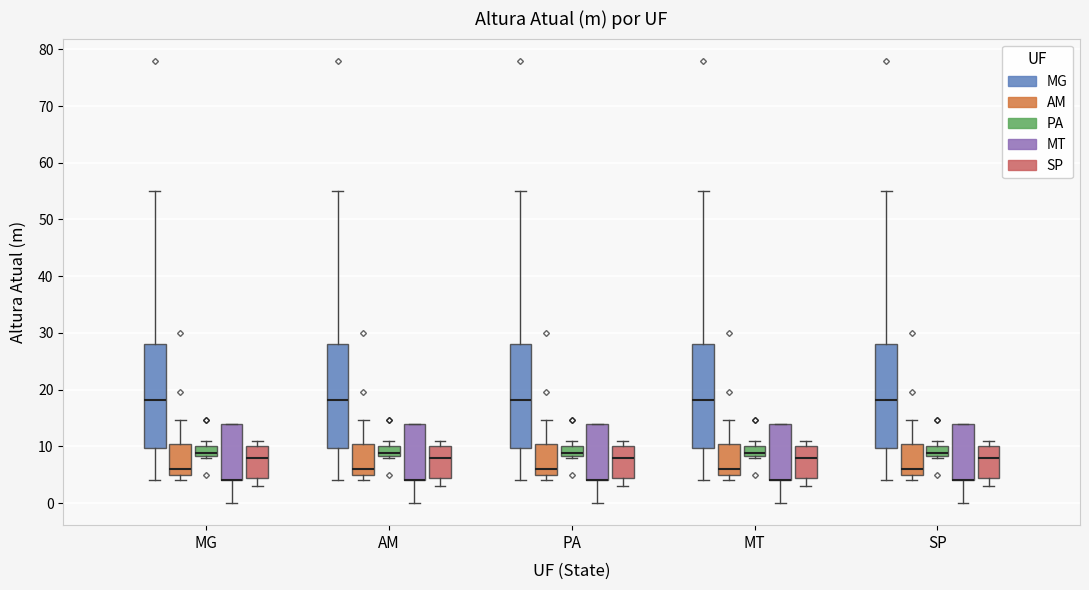

Reading left to right, transcribe this box plot: for each box, give where its median line is, the range the box spans, and where its two whiskers end, as read against the y-axis. The values are not printed on the chart, so give them approximately, as read against the axis.

MG (MG): median 18, box 10 to 28, whiskers 4 to 55
MG (AM): median 6, box 5 to 10, whiskers 4 to 15
MG (PA): median 9, box 8 to 10, whiskers 8 (just below the box's lower edge) to 11
MG (MT): median 4 (drawn on the box's lower edge), box 4 to 14, whiskers 0 to 14
MG (SP): median 8, box 5 to 10, whiskers 3 to 11
AM (MG): median 18, box 10 to 28, whiskers 4 to 55
AM (AM): median 6, box 5 to 10, whiskers 4 to 15
AM (PA): median 9, box 8 to 10, whiskers 8 (just below the box's lower edge) to 11
AM (MT): median 4 (drawn on the box's lower edge), box 4 to 14, whiskers 0 to 14
AM (SP): median 8, box 5 to 10, whiskers 3 to 11
PA (MG): median 18, box 10 to 28, whiskers 4 to 55
PA (AM): median 6, box 5 to 10, whiskers 4 to 15
PA (PA): median 9, box 8 to 10, whiskers 8 (just below the box's lower edge) to 11
PA (MT): median 4 (drawn on the box's lower edge), box 4 to 14, whiskers 0 to 14
PA (SP): median 8, box 5 to 10, whiskers 3 to 11
MT (MG): median 18, box 10 to 28, whiskers 4 to 55
MT (AM): median 6, box 5 to 10, whiskers 4 to 15
MT (PA): median 9, box 8 to 10, whiskers 8 (just below the box's lower edge) to 11
MT (MT): median 4 (drawn on the box's lower edge), box 4 to 14, whiskers 0 to 14
MT (SP): median 8, box 5 to 10, whiskers 3 to 11
SP (MG): median 18, box 10 to 28, whiskers 4 to 55
SP (AM): median 6, box 5 to 10, whiskers 4 to 15
SP (PA): median 9, box 8 to 10, whiskers 8 (just below the box's lower edge) to 11
SP (MT): median 4 (drawn on the box's lower edge), box 4 to 14, whiskers 0 to 14
SP (SP): median 8, box 5 to 10, whiskers 3 to 11